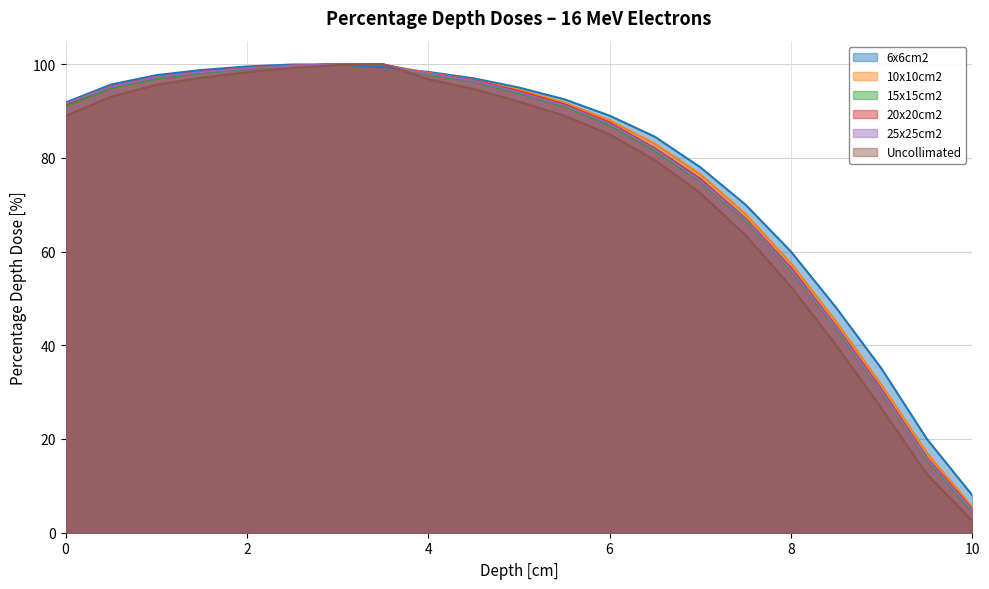

Where do 6x6cm2 and 15x15cm2 first cross each other?

2.5 and 3.0